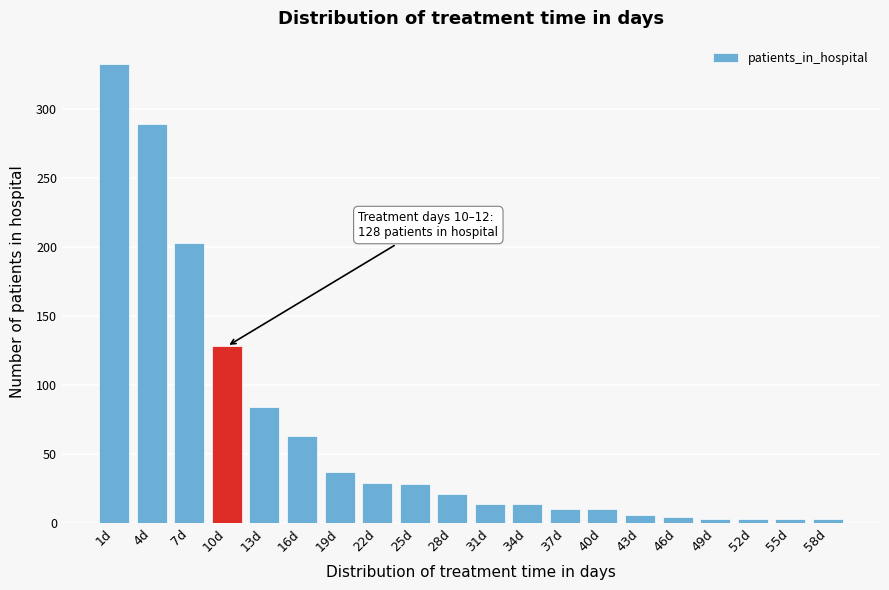

What is the change in value from 22d to 34d?

-15